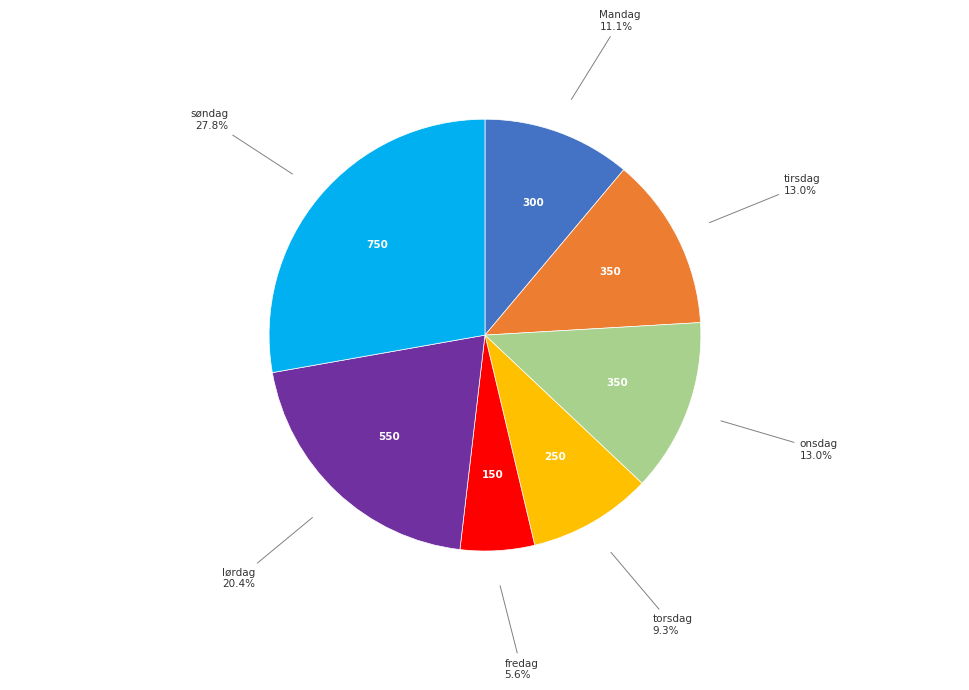

Does any single category account for the majority?

No